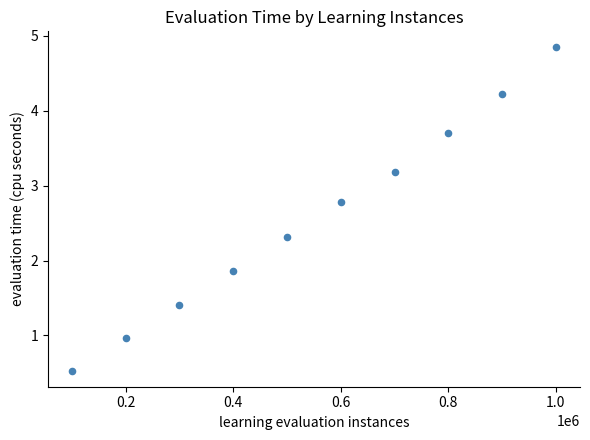

What Y value in the scatter plot is closest to 2?

1.9